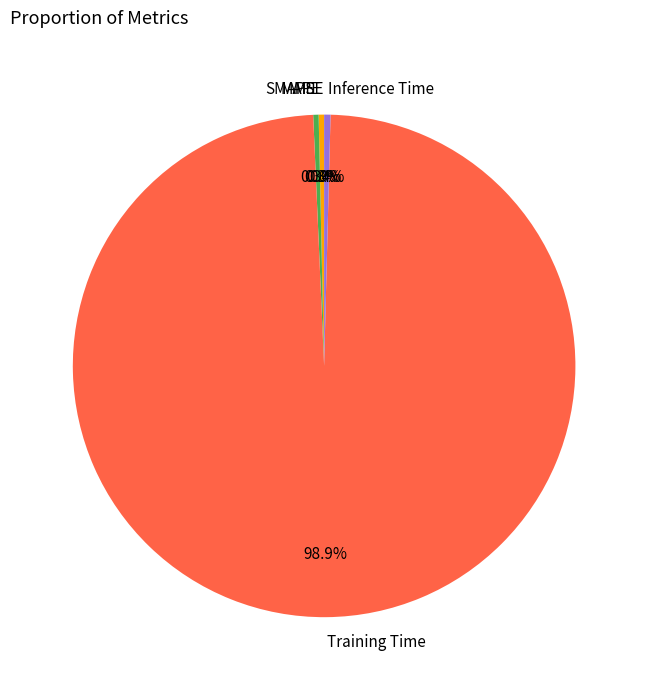

Do SMAPE and Inference Time together represent more than half of the pie?

No